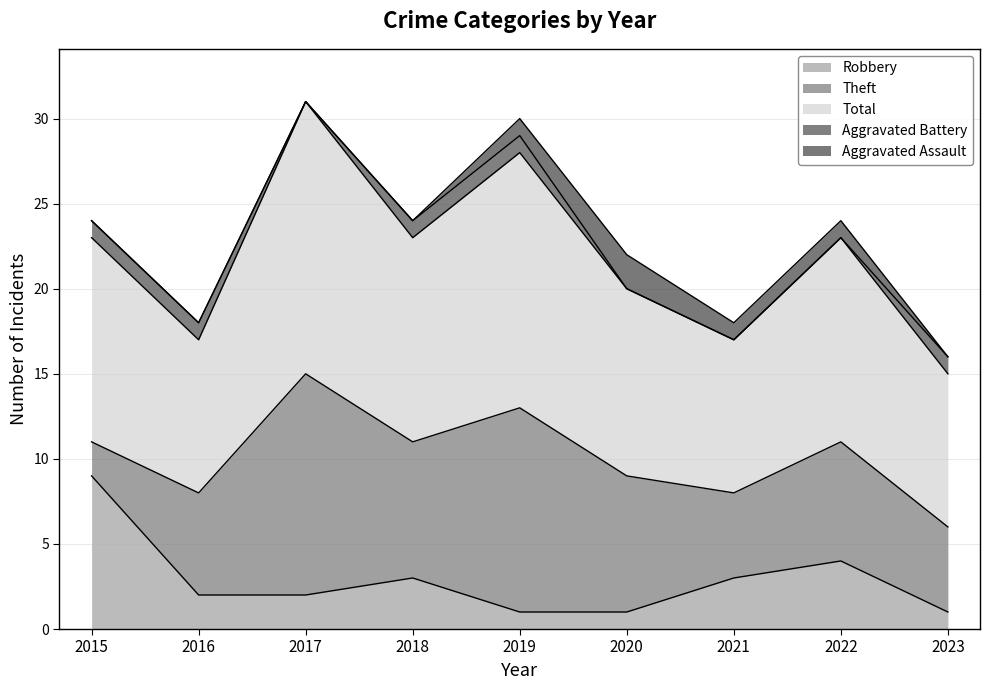

Is the value of Total at 2016 greater than the value of Theft at 2015?

Yes